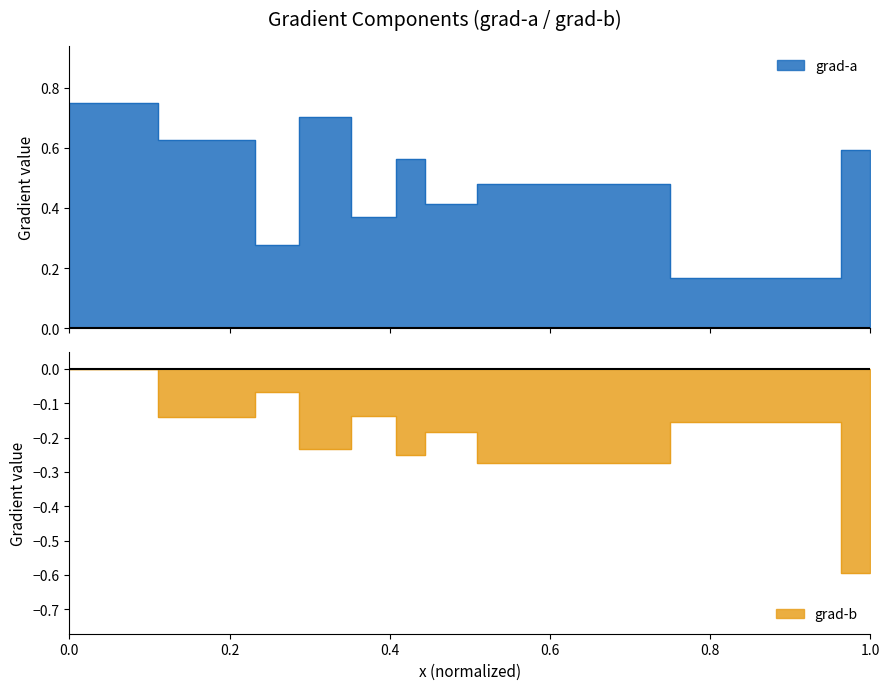

True or false: grad-a and grad-b intersect in this chart.

False